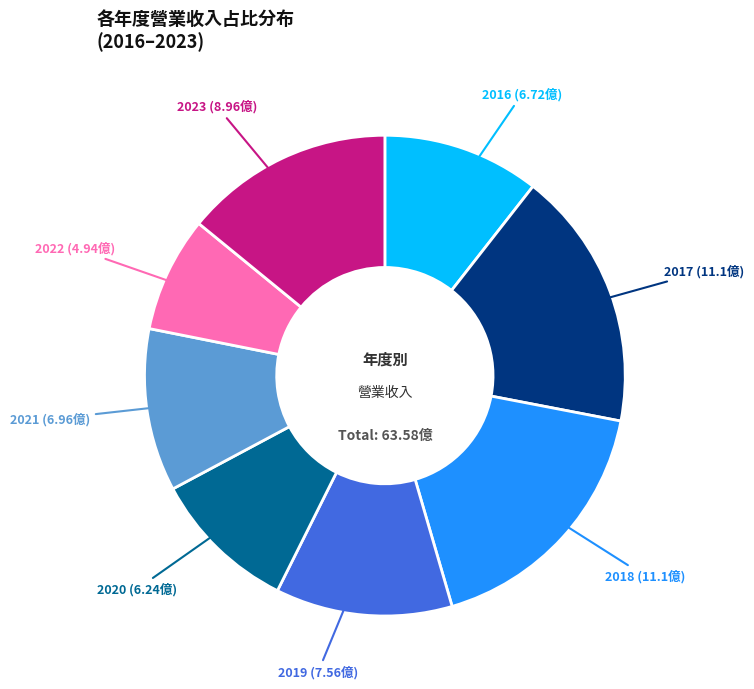

Does any single category account for the majority?

No